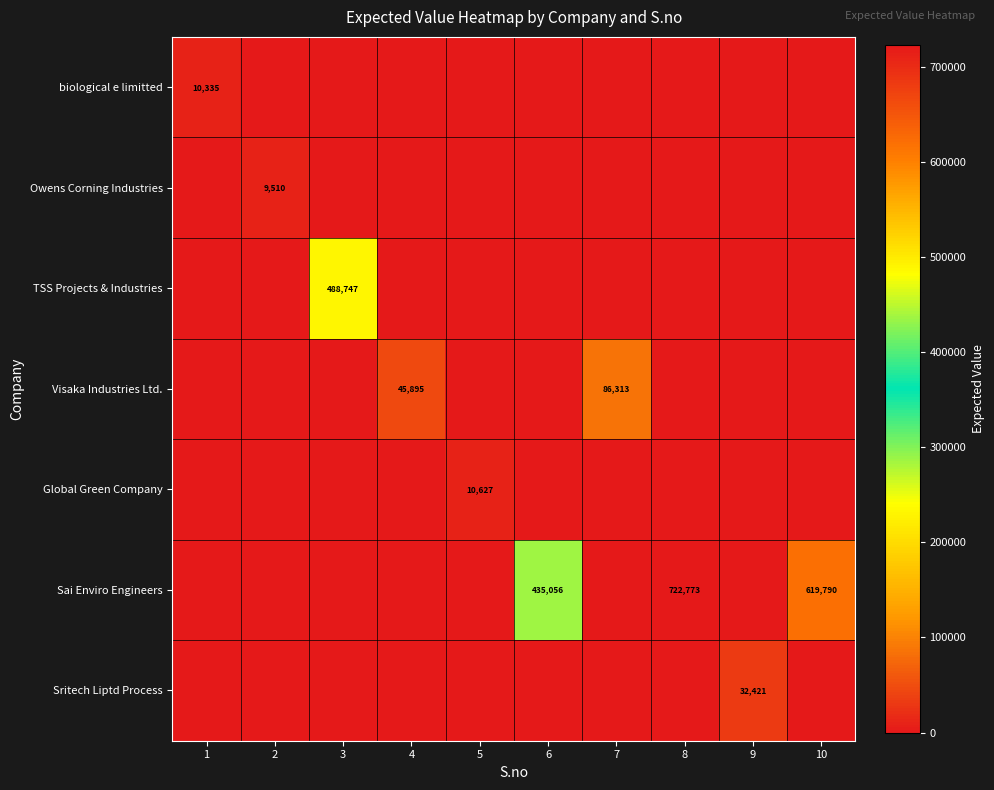

At which category does the chart reach its minimum across all series?

2